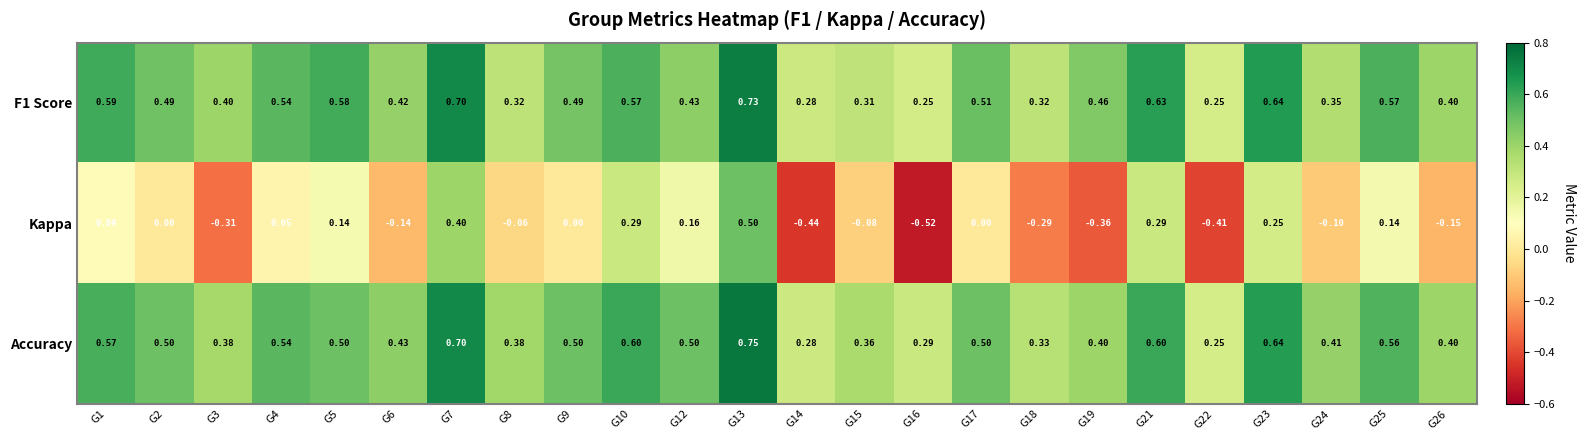

Which series changed the most between G15 and G22?

Kappa